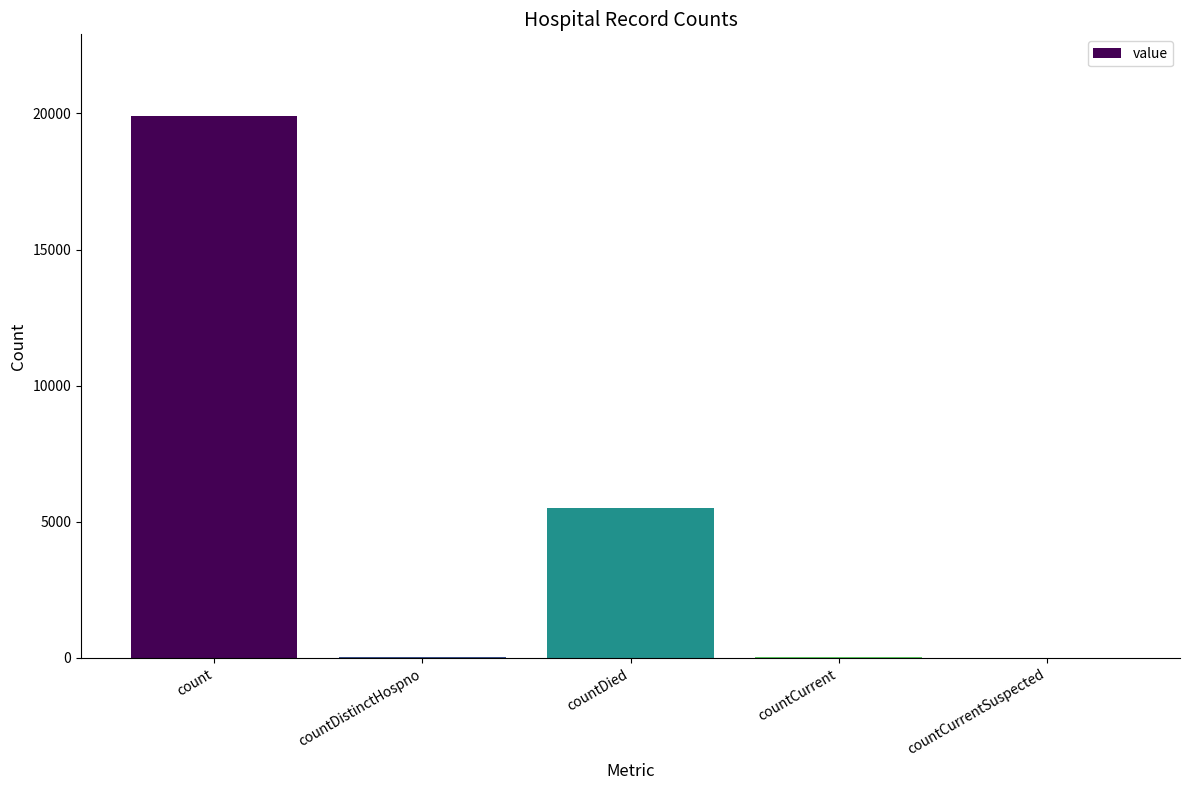

Between countCurrent and count, which is larger?

count